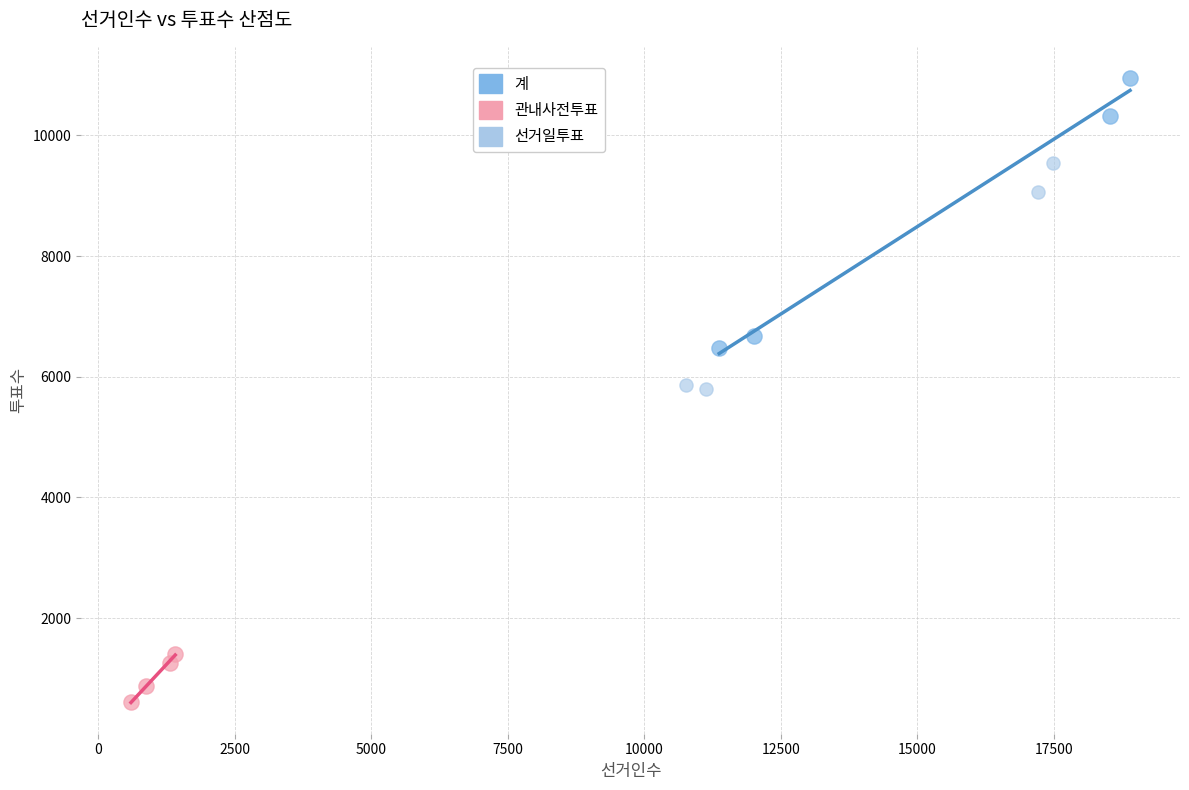

Which series reaches the maximum Y coordinate?

계